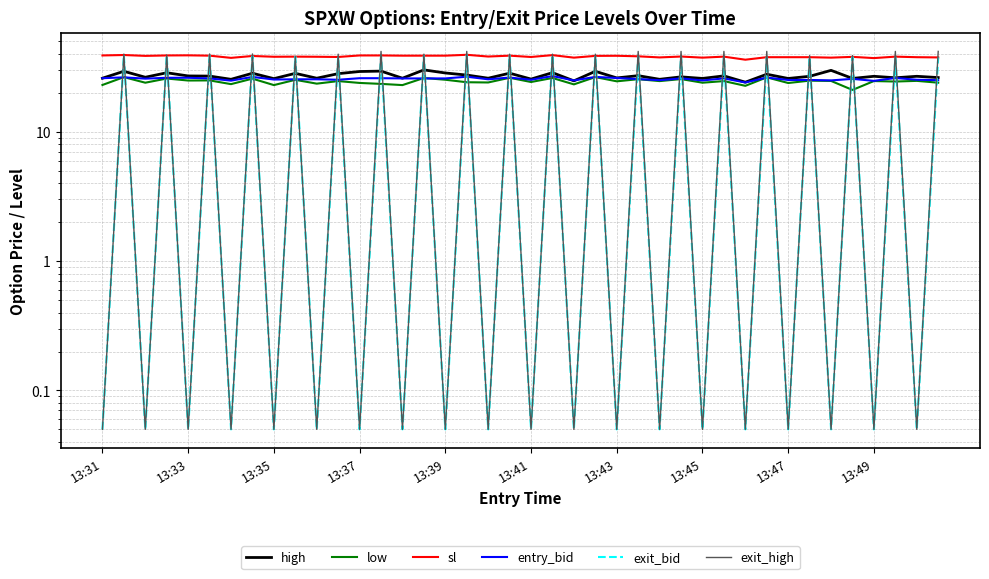

What is the maximum value for high?

30.1